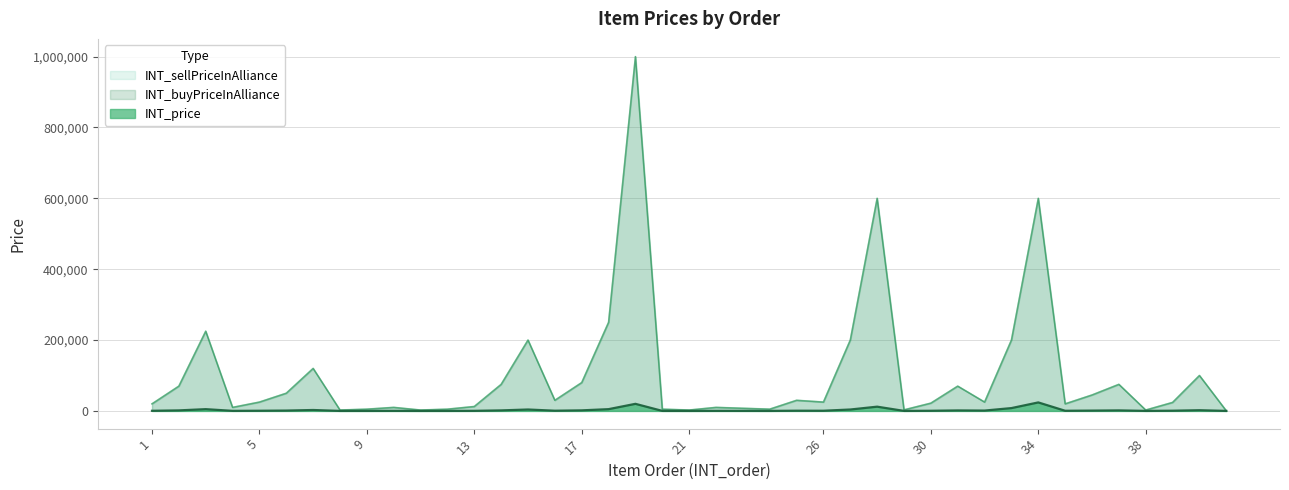

True or false: INT_price has a value of 898 at 39.

False